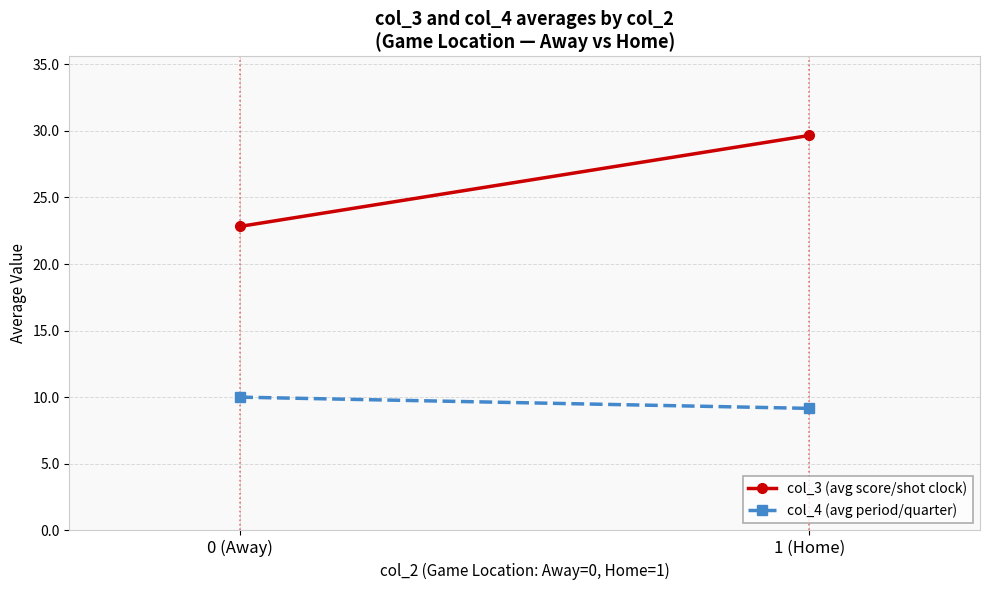

What is the value of the col_3 (avg score/shot clock) point at the 2nd from the left?

29.7